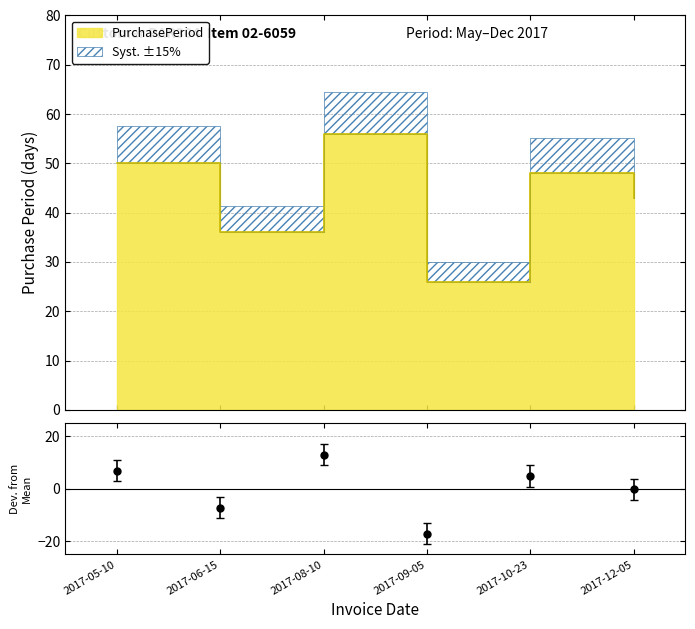

Which has a higher value, 2017-05-10 or 2017-12-05?

2017-05-10